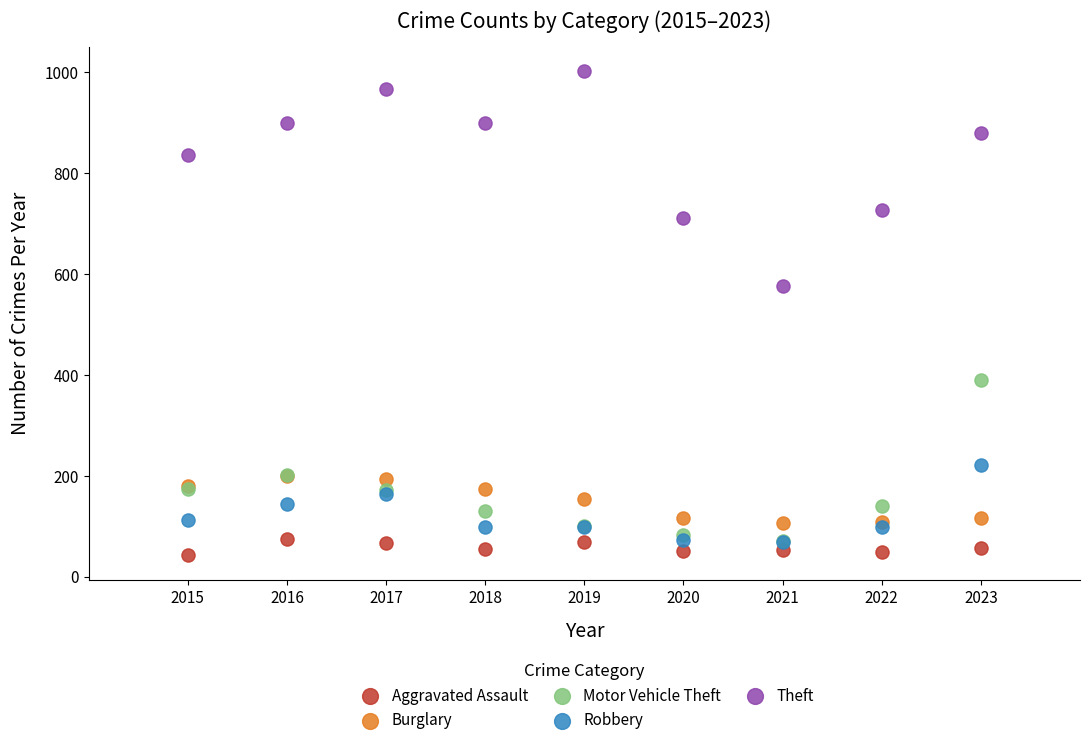

Across all series, what Y value is closest to 522?

576